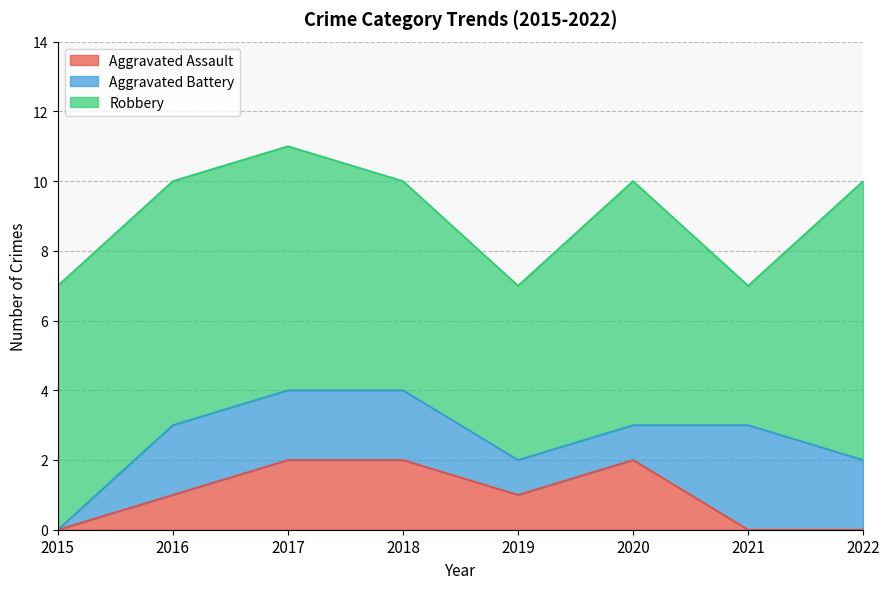

In Aggravated Battery, how many points are higher than both neighbors (excluding endpoints)?

1